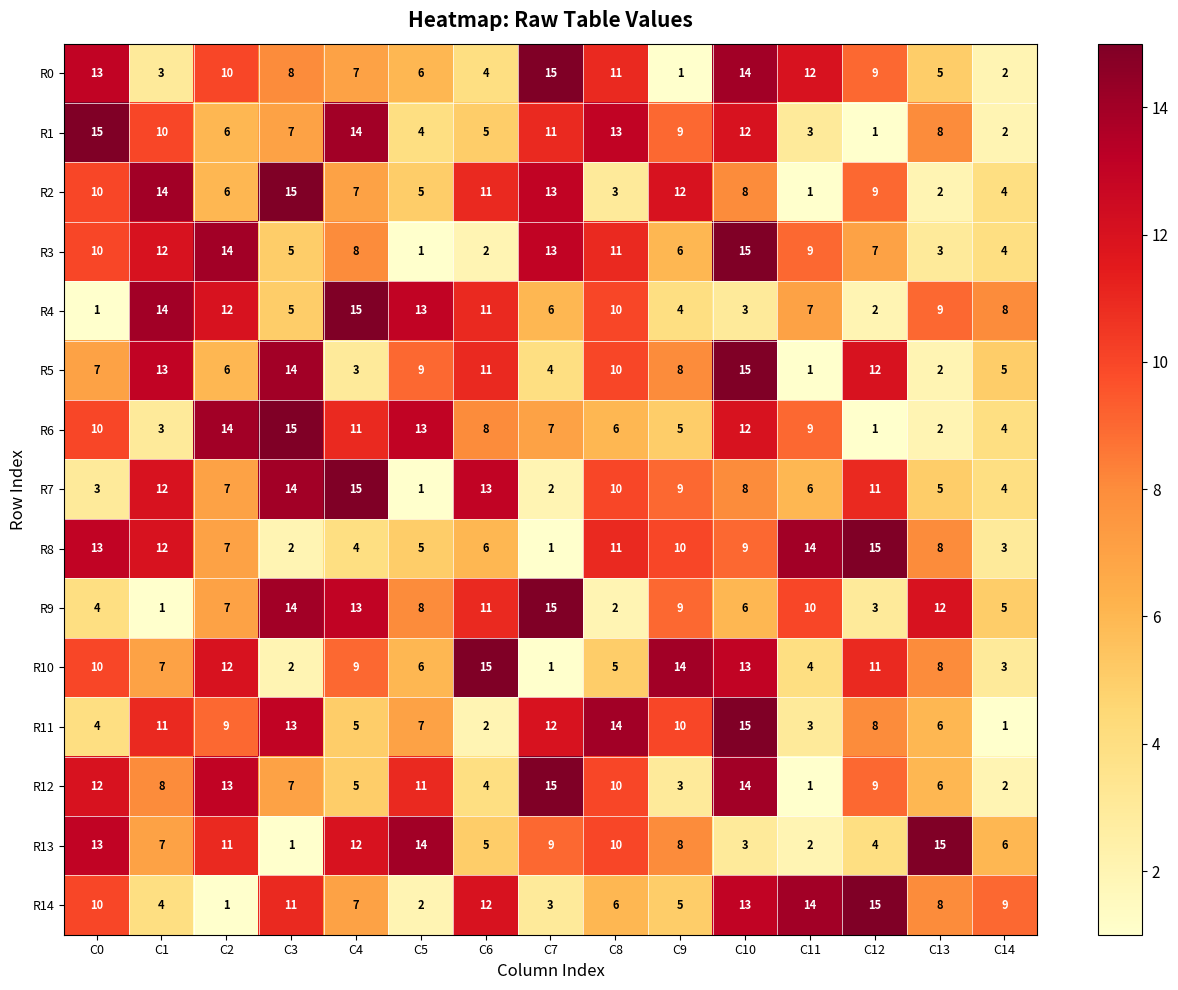

At which category is the sum across all series the highest?

C10